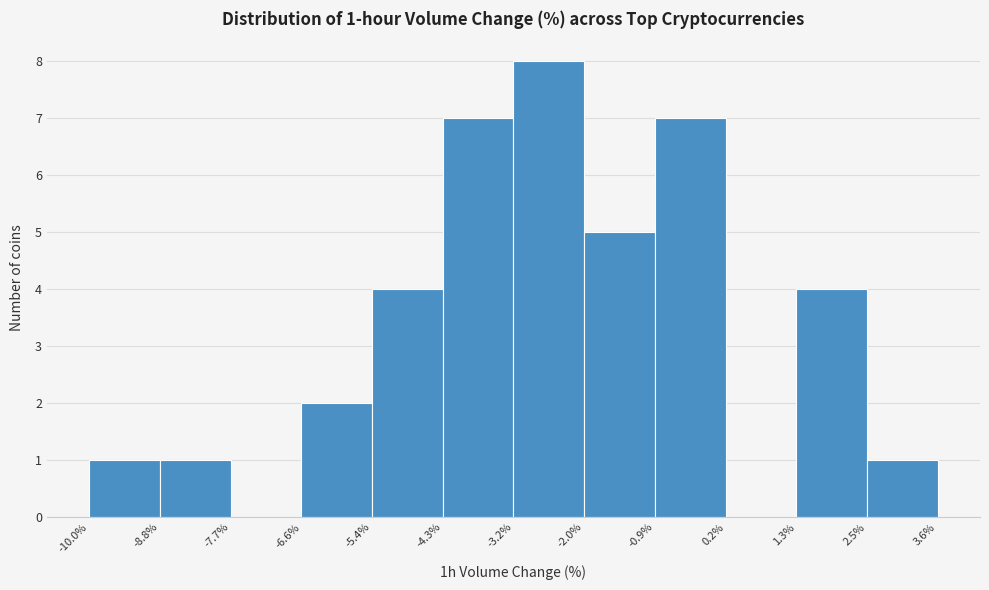

Which range on the x-axis has the tallest bar?

-3.2% to -2.0%